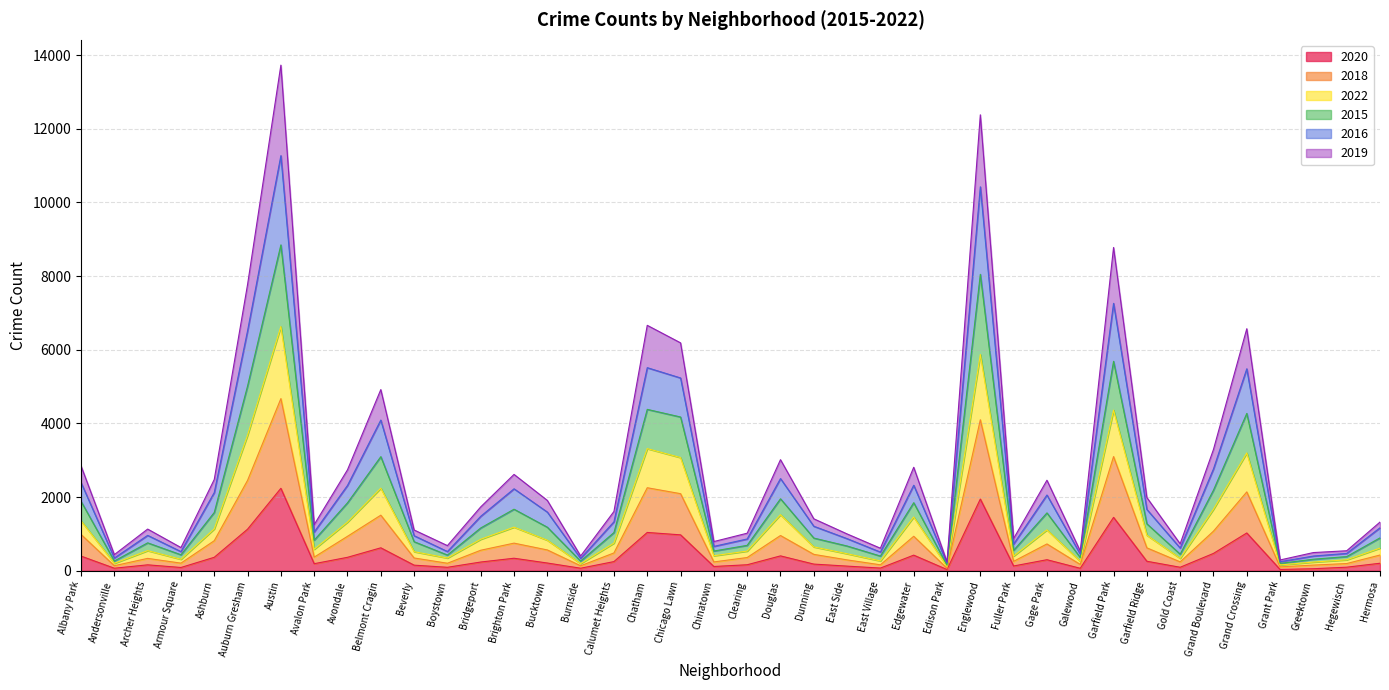

What are all the series names shown in the legend?

2020, 2018, 2022, 2015, 2016, 2019